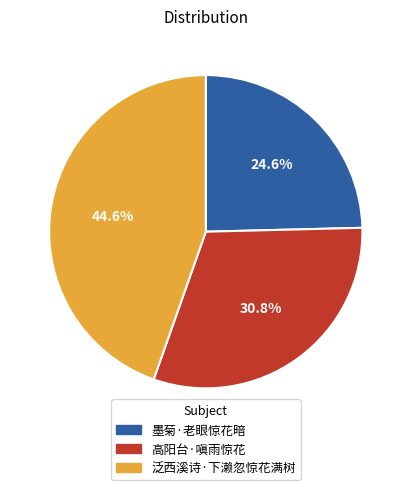

To the nearest percent, what is the combined percentage of 泛西溪诗·下濑忽惊花满树 and 墨菊·老眼惊花暗?

69%